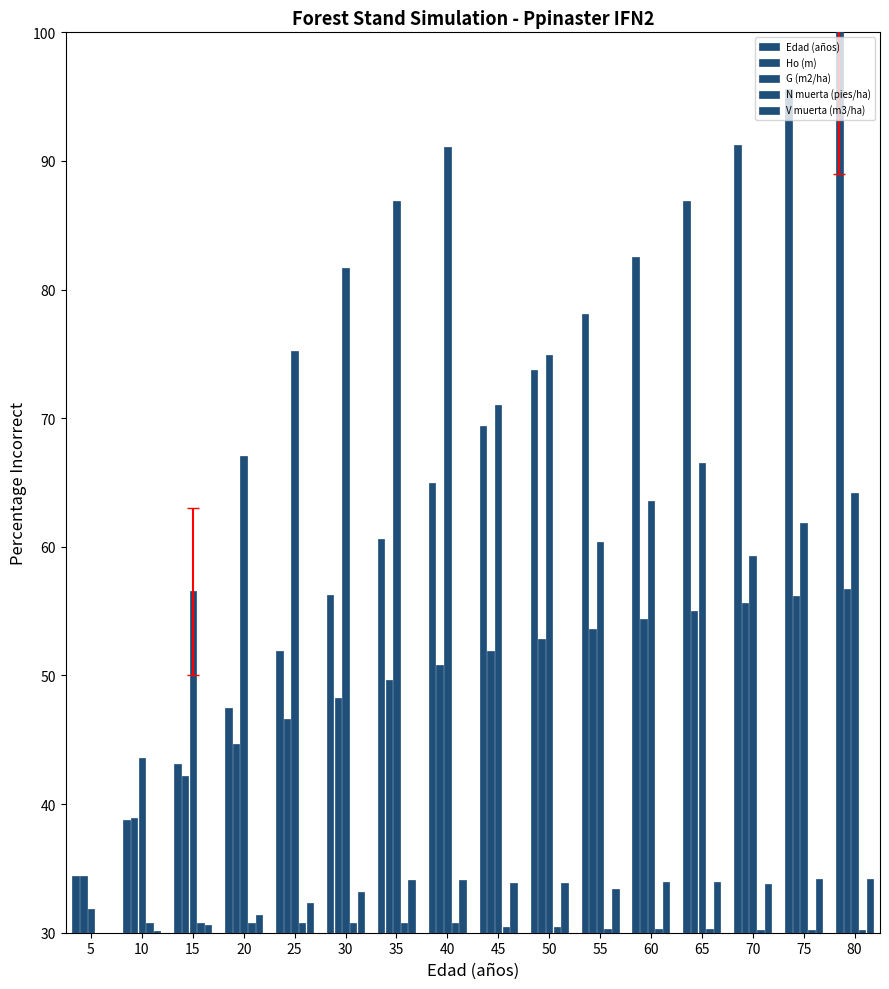

What is the difference between the Ho (m) values at 55 and 65?

1.4